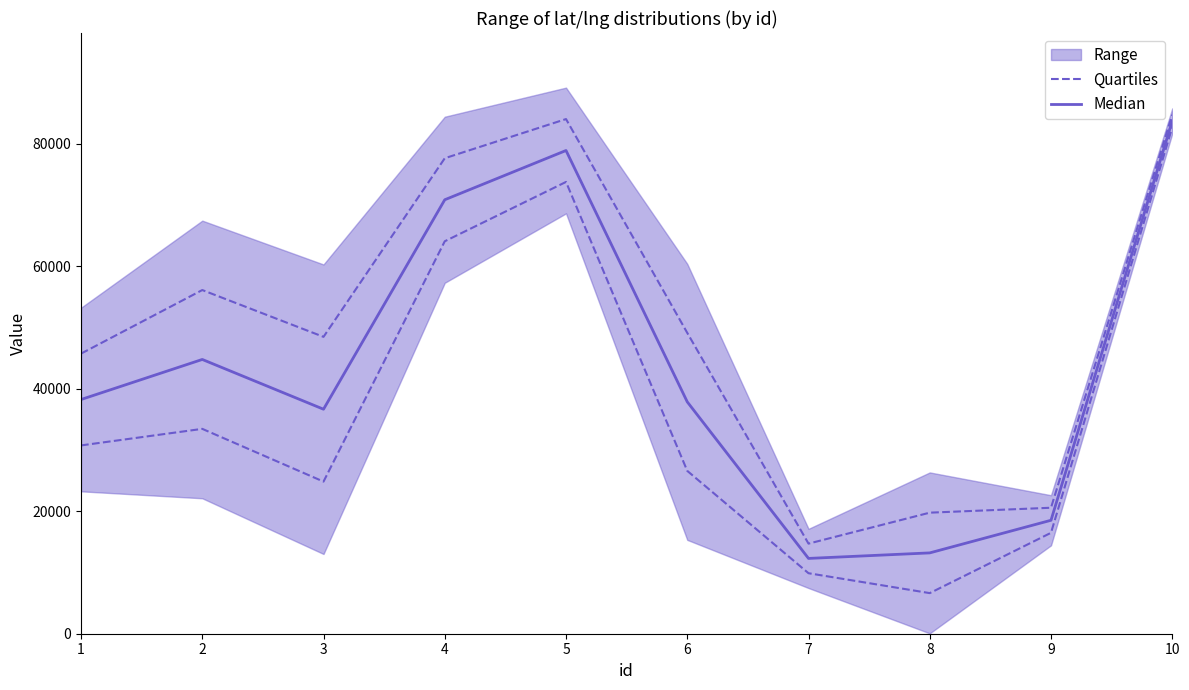

True or false: Median has a value of 46822.4 at 5.

False